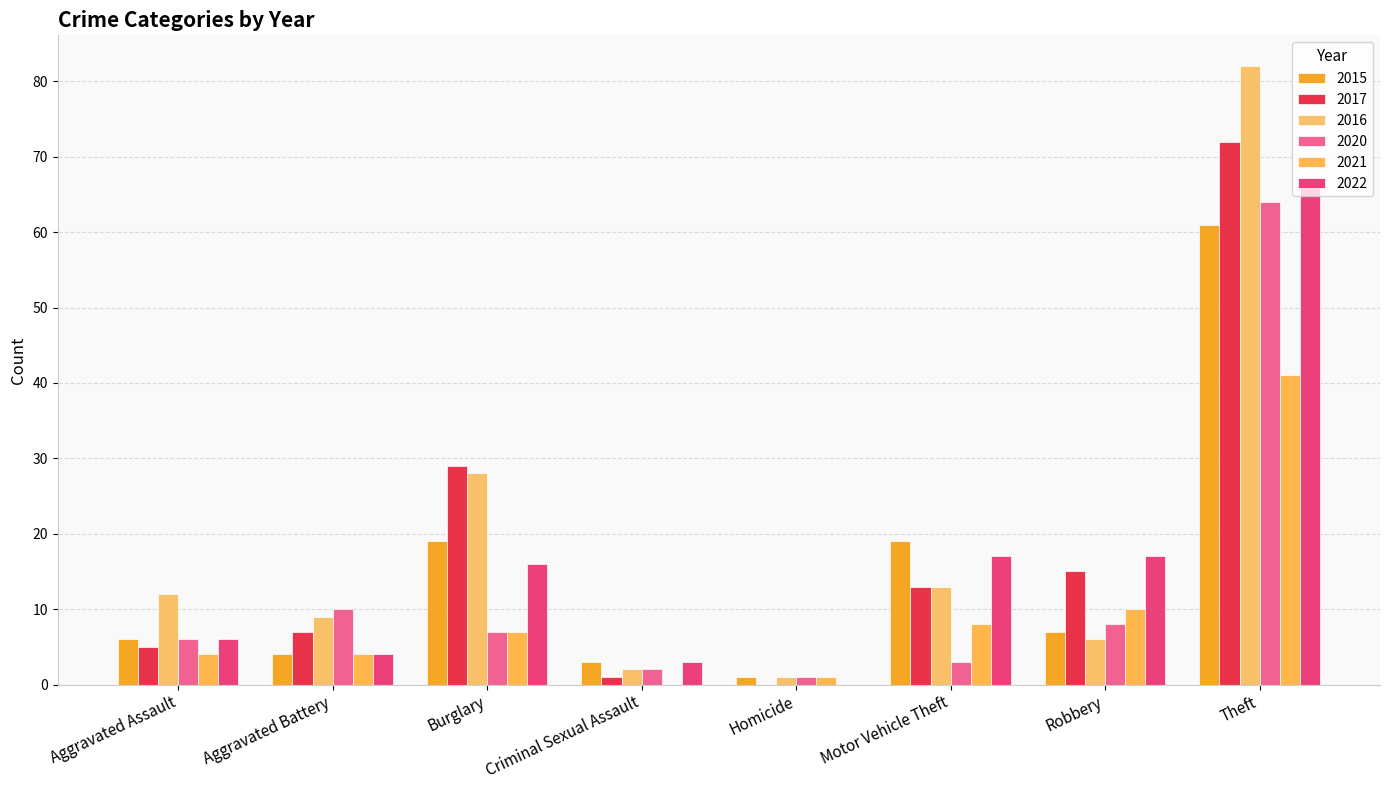

What is the label of the 3rd bar from the right?

Motor Vehicle Theft